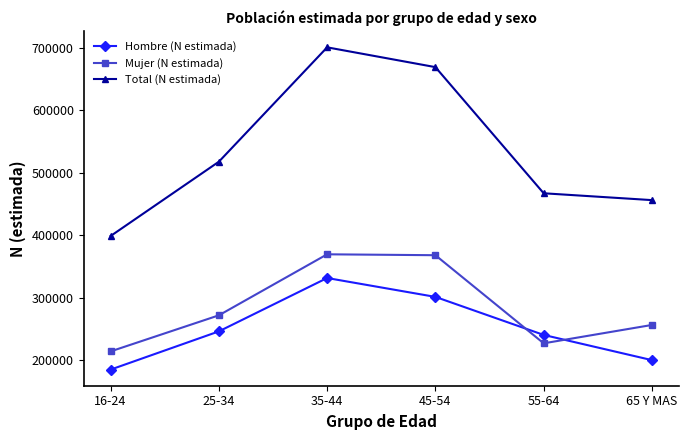

Rank the series by their maximum value, from lowest to highest.

Hombre (N estimada), Mujer (N estimada), Total (N estimada)